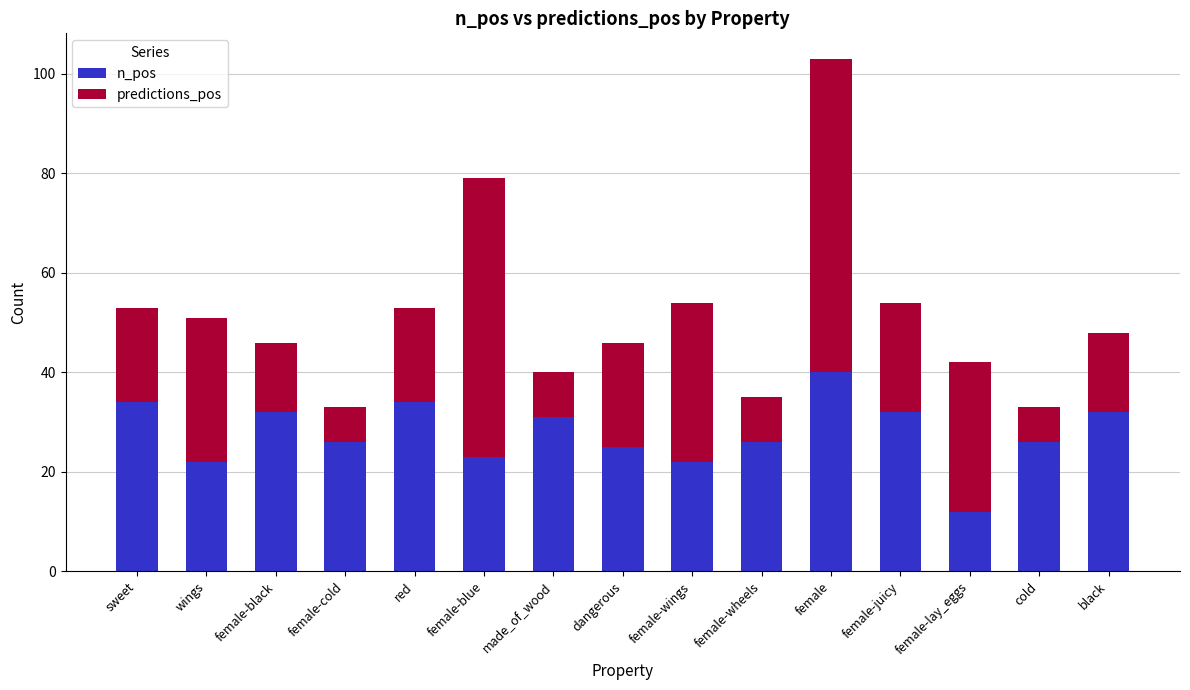

Reading left to right, list the values for the n_pos series.

sweet=34	wings=22	female-black=32	female-cold=26	red=34	female-blue=23	made_of_wood=31	dangerous=25	female-wings=22	female-wheels=26	female=40	female-juicy=32	female-lay_eggs=12	cold=26	black=32